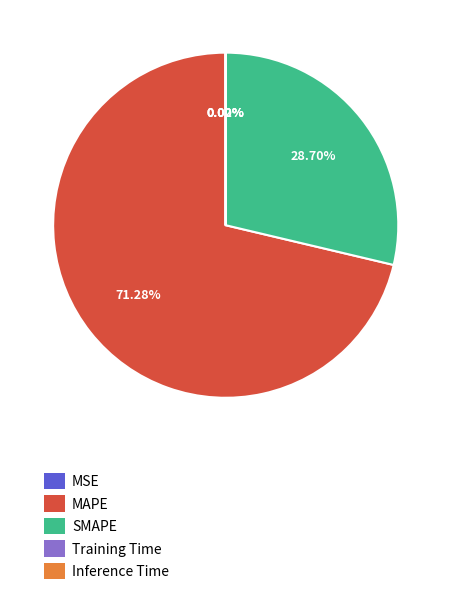

Is there any slice that represents more than half of the pie?

Yes